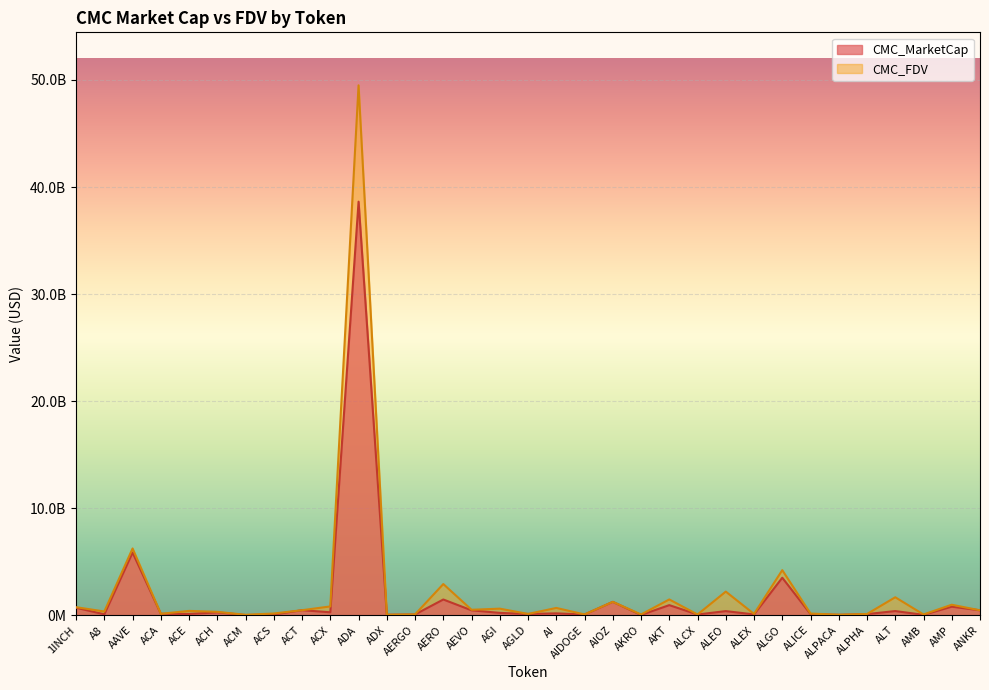

Which series has the widest spread of values?

CMC_FDV